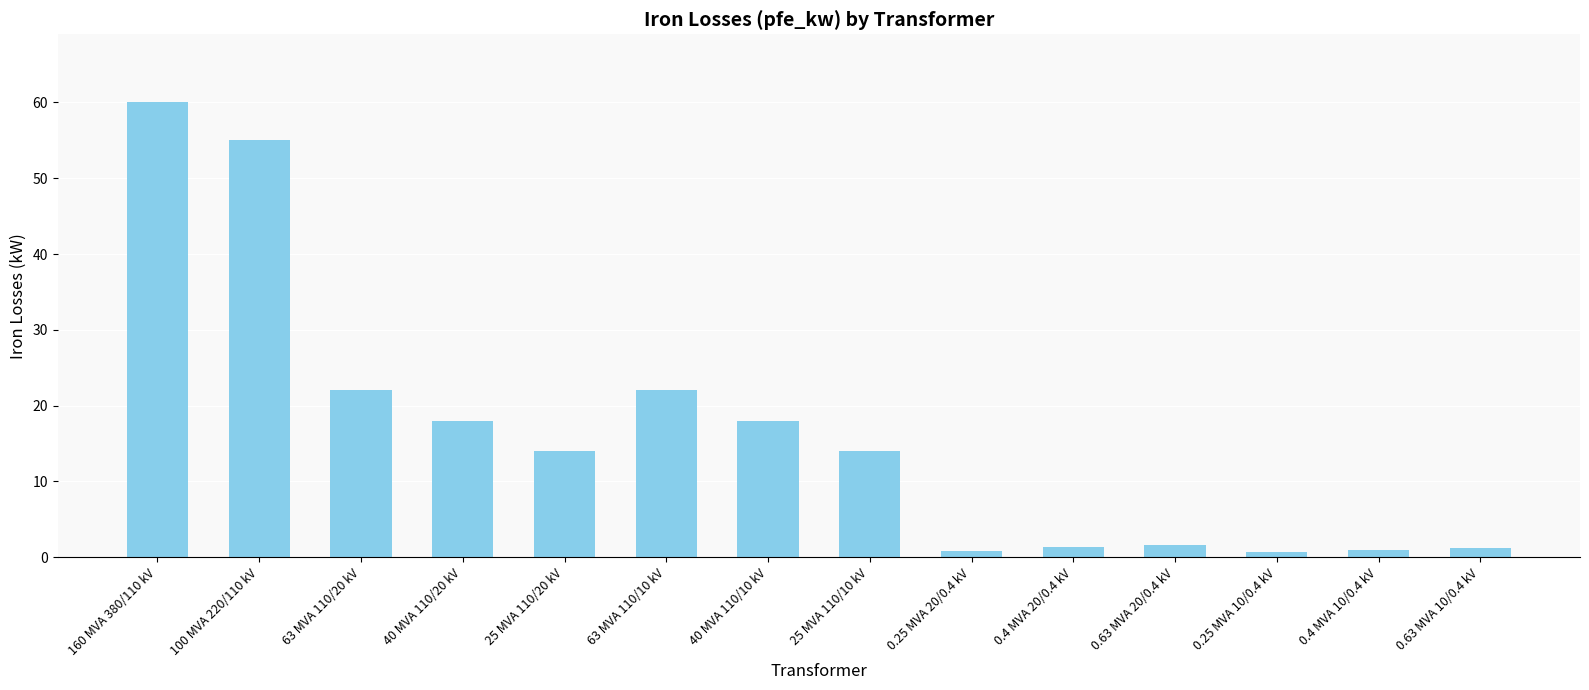

What is the greatest value displayed?

60.0